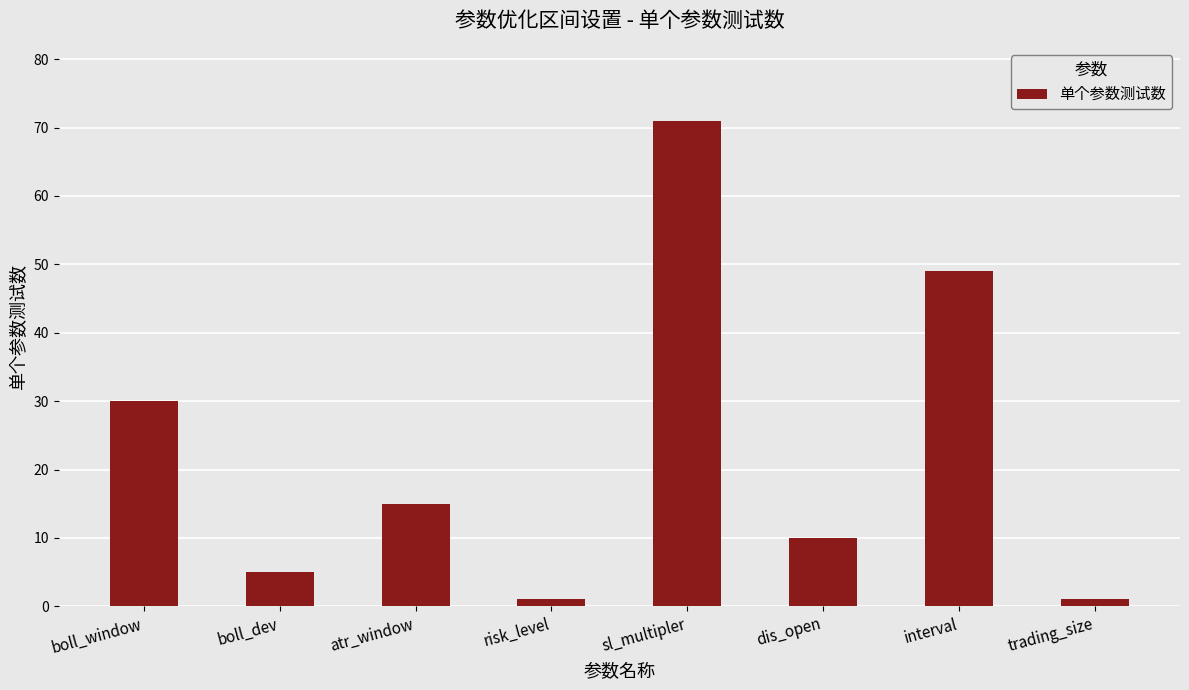

How many bars are there in total?

8